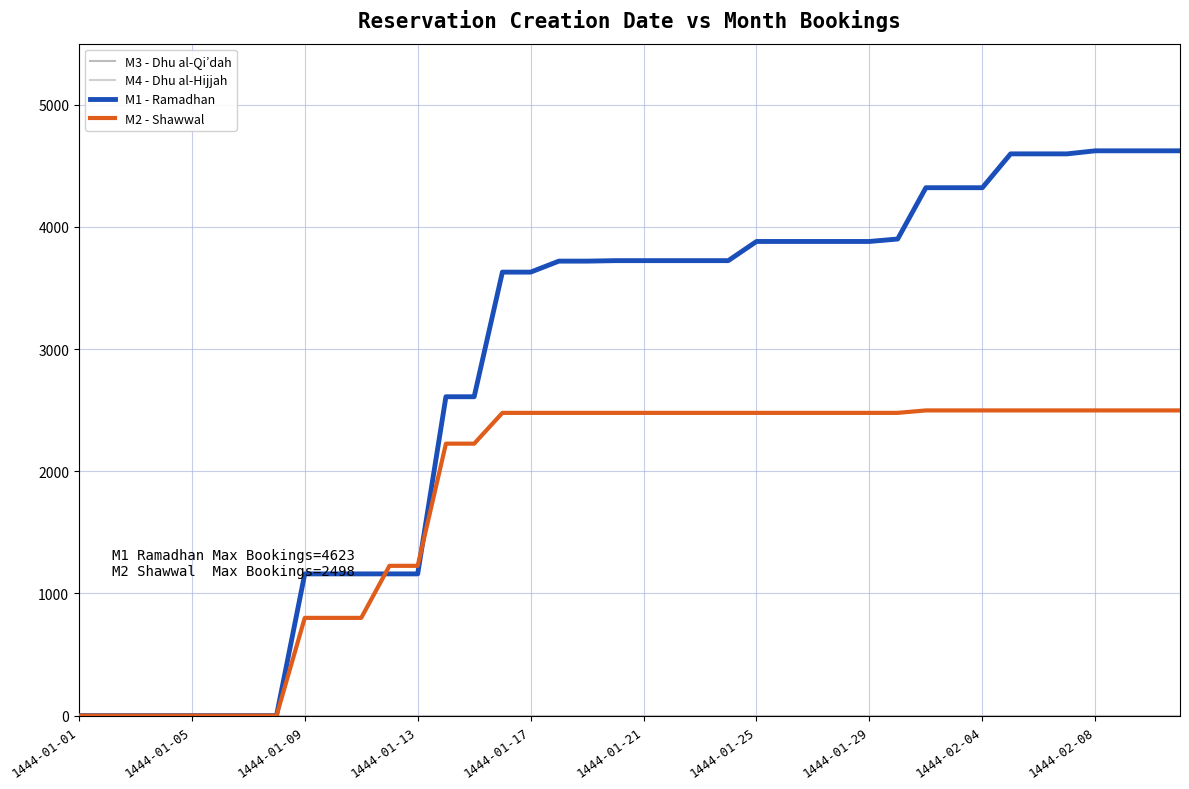

Which label corresponds to the smallest value in the chart?

1444-01-01